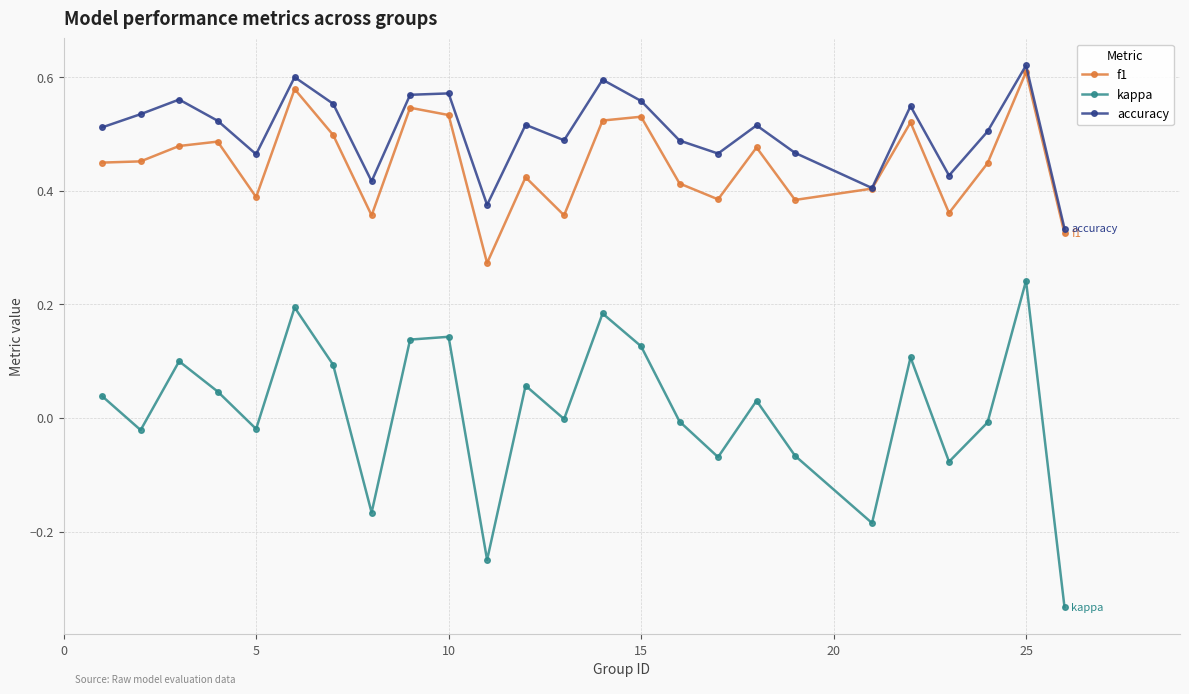

Which series has the largest total across all categories?

accuracy